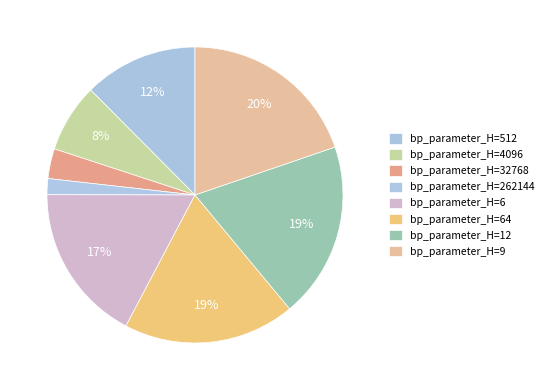

Does any single category account for the majority?

No